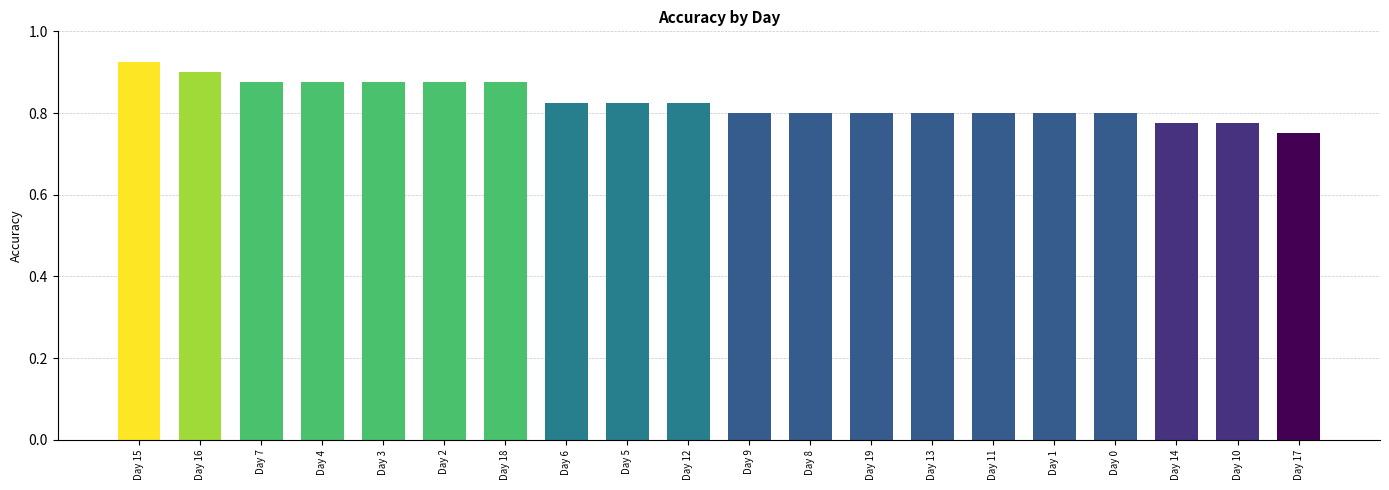

What position from the left is Day 10?

19